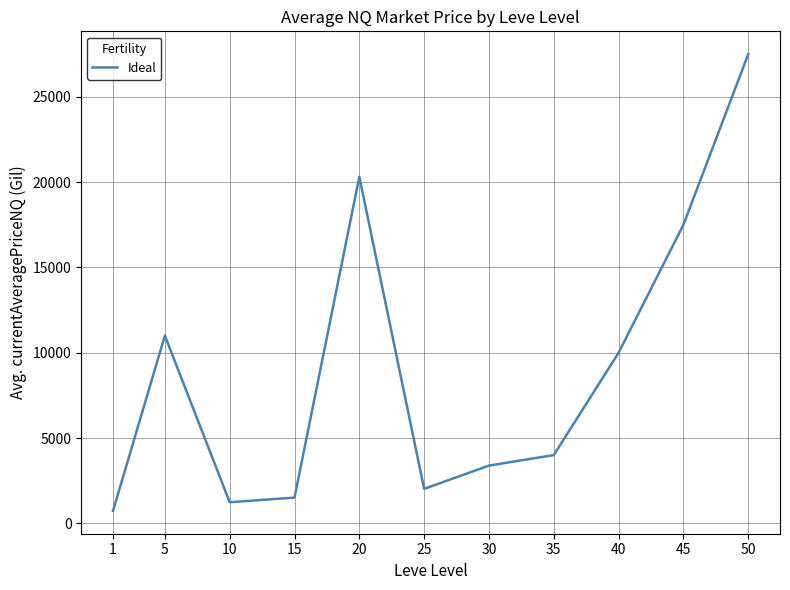

What is the smallest value displayed?

729.7